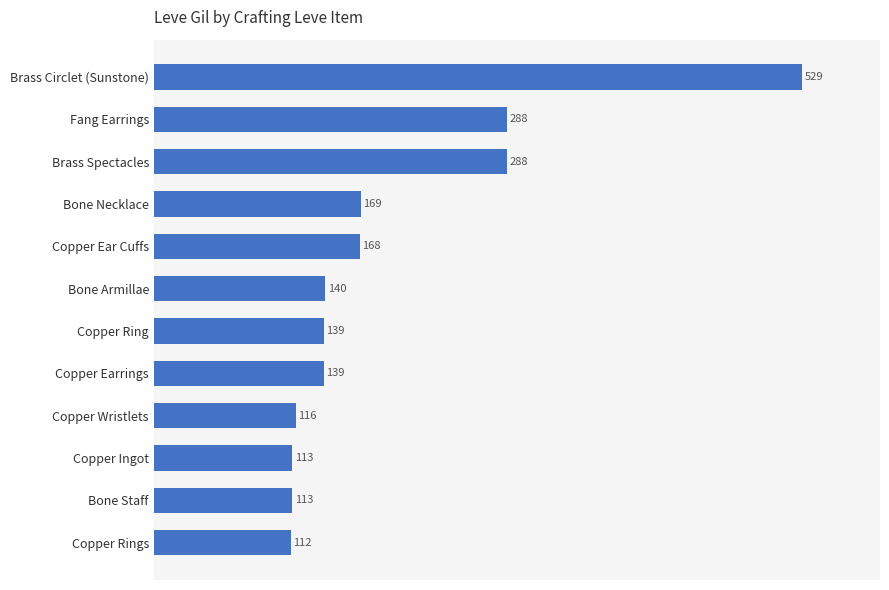

What is the greatest value displayed?

529